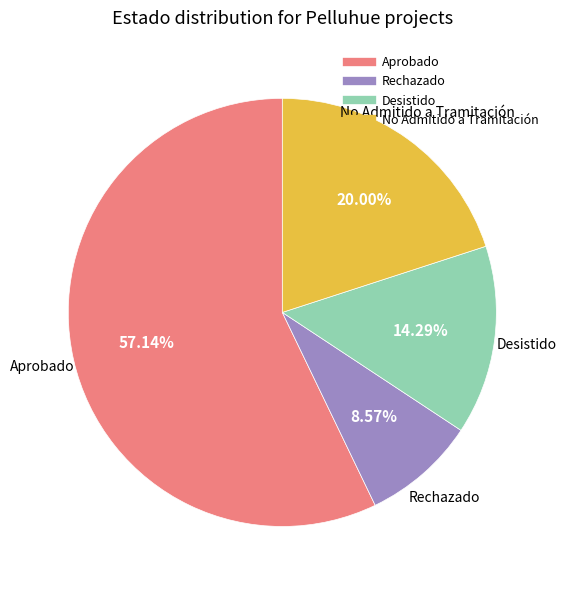

What is the ratio of the value at Desistido to the value at No Admitido a Tramitación?

0.7